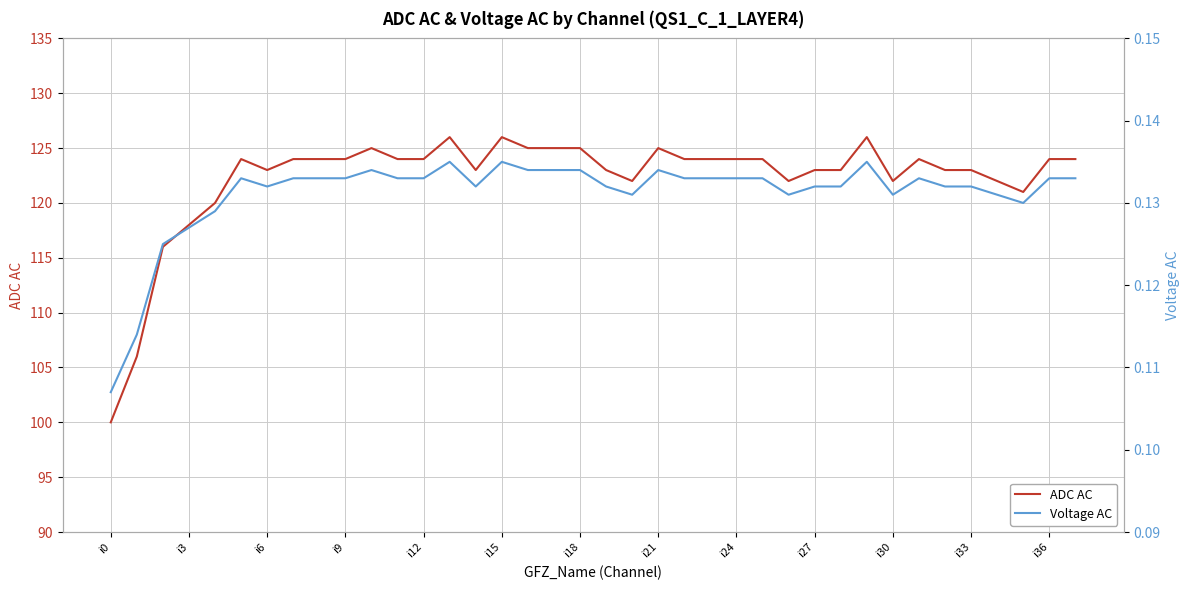

How many interior local peaks does the Voltage AC series have?

7